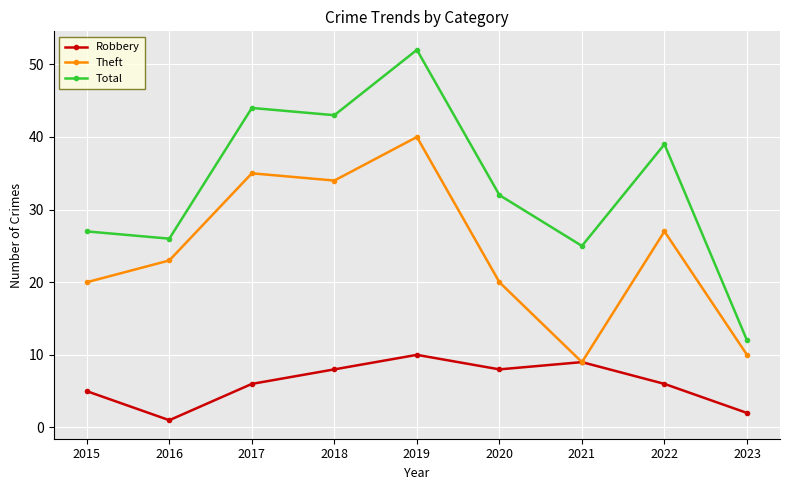

What is the value of the Robbery point at the 7th from the left?

9